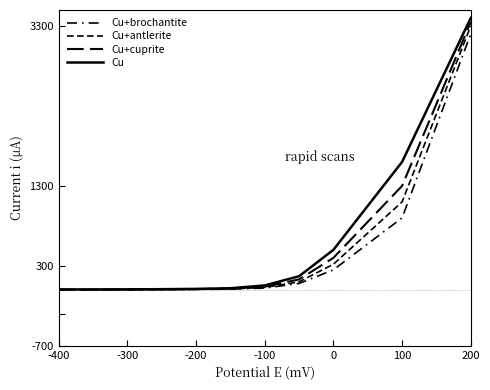

True or false: Cu+cuprite and Cu+antlerite intersect in this chart.

False